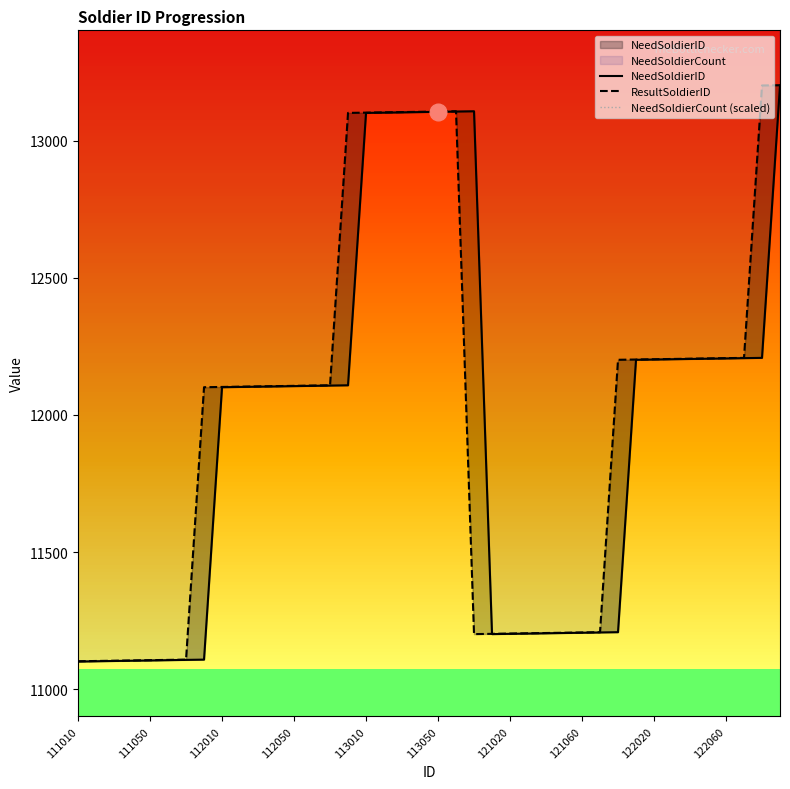

True or false: ResultSoldierID has a value of 17243 at 18.

False